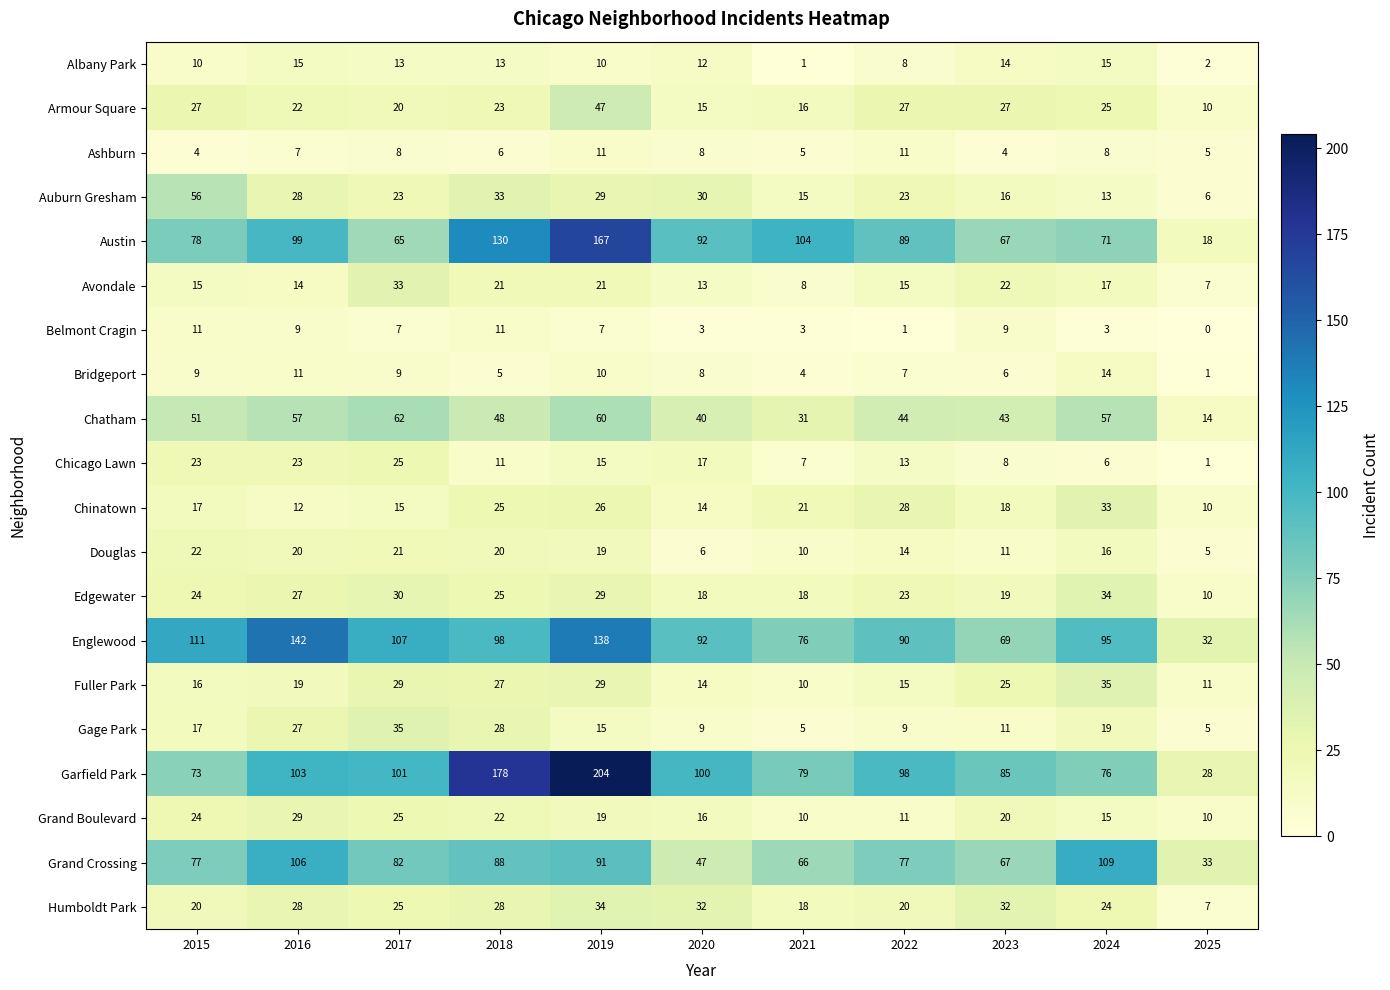

How many series are shown in this chart?

20